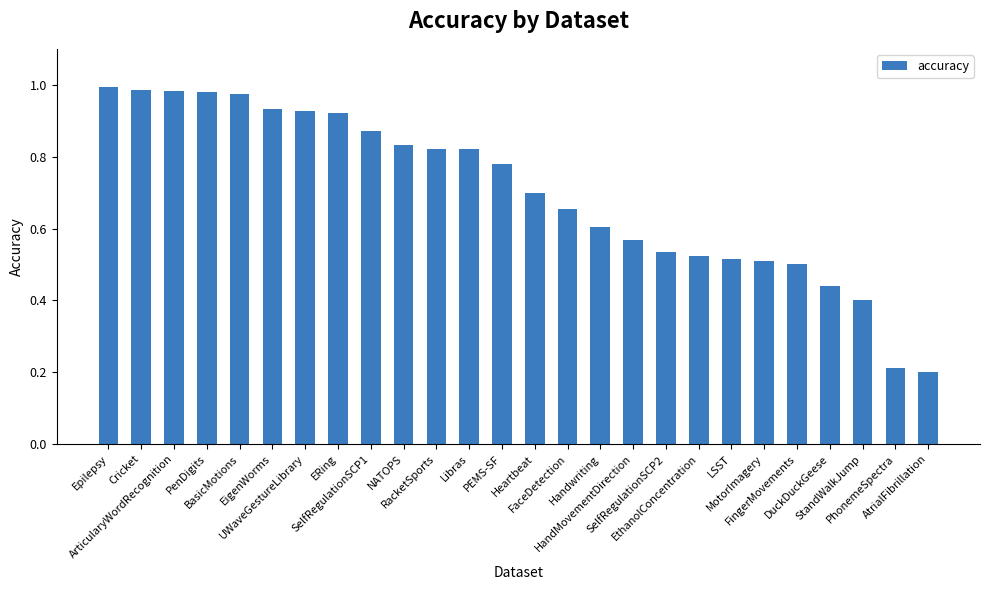

What is the sum of all values?

18.2